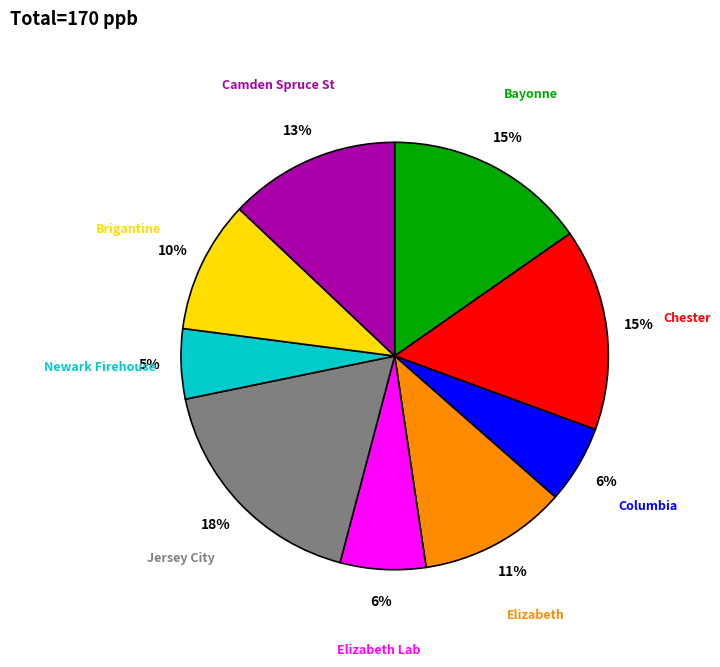

To the nearest percent, what is the average slice percentage?

11%